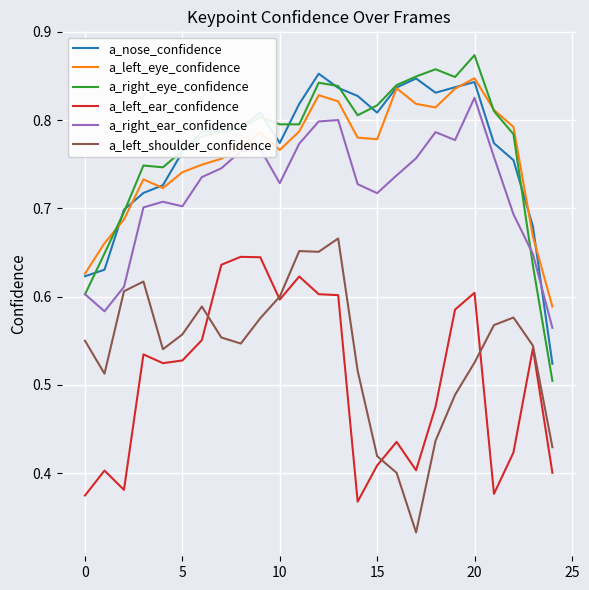

Rank the series by their maximum value, from lowest to highest.

a_left_ear_confidence, a_left_shoulder_confidence, a_right_ear_confidence, a_left_eye_confidence, a_nose_confidence, a_right_eye_confidence